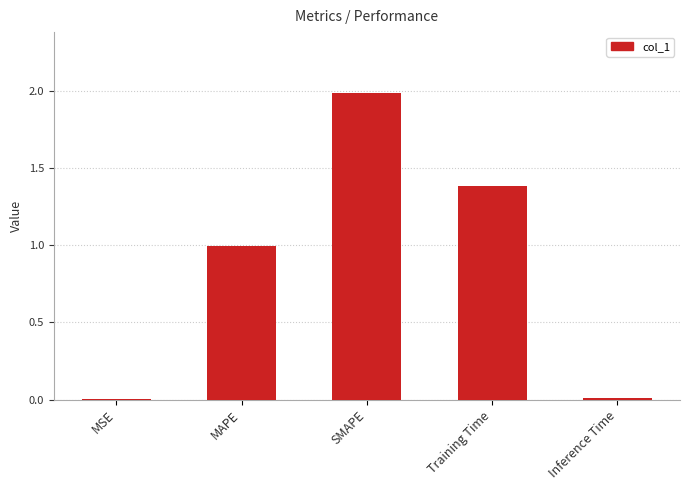

Which label corresponds to the largest value in the chart?

SMAPE